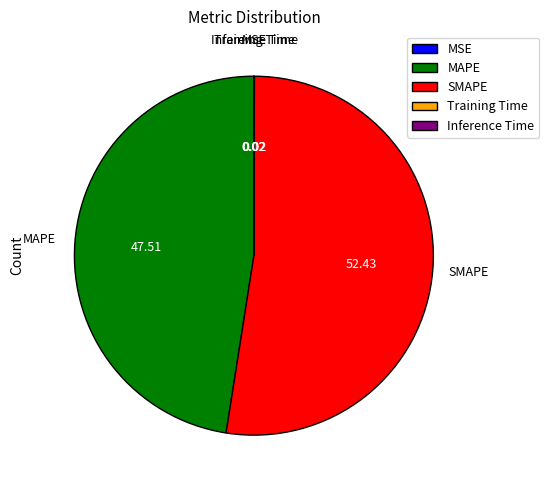

Is there a majority slice in this chart?

Yes